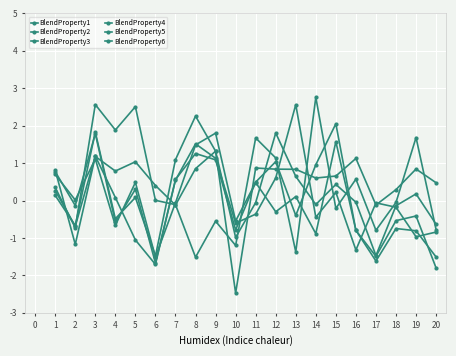

Which series has the widest spread of values?

BlendProperty5